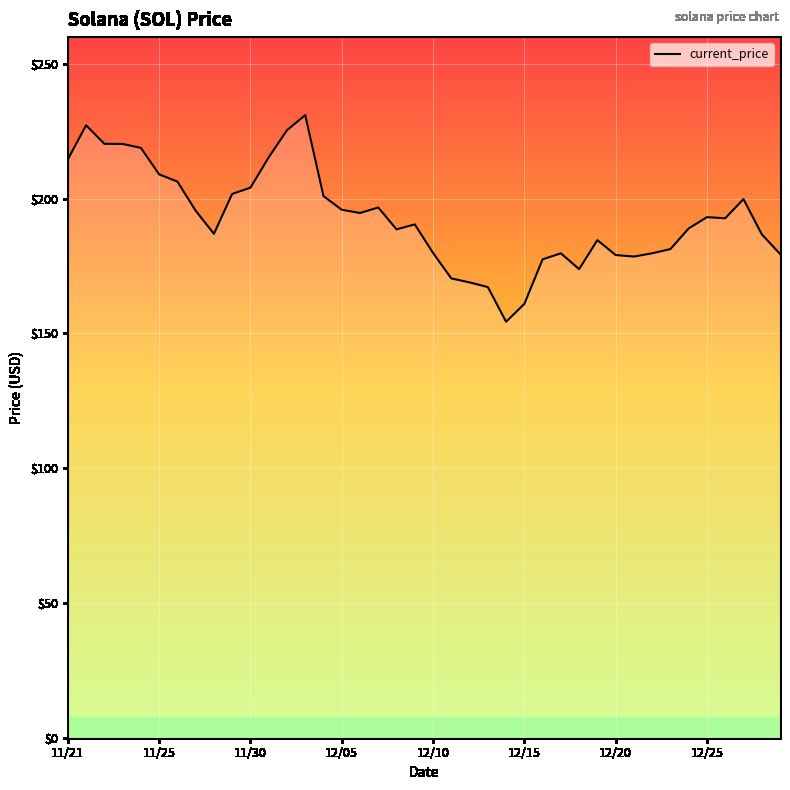

What is the greatest value displayed?

231.0